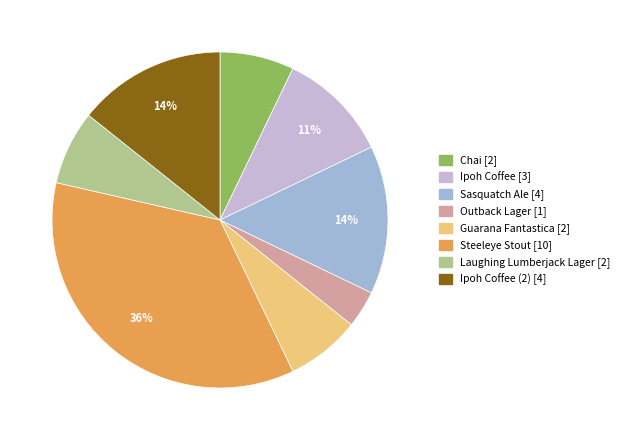

How many segments does this pie chart have?

8